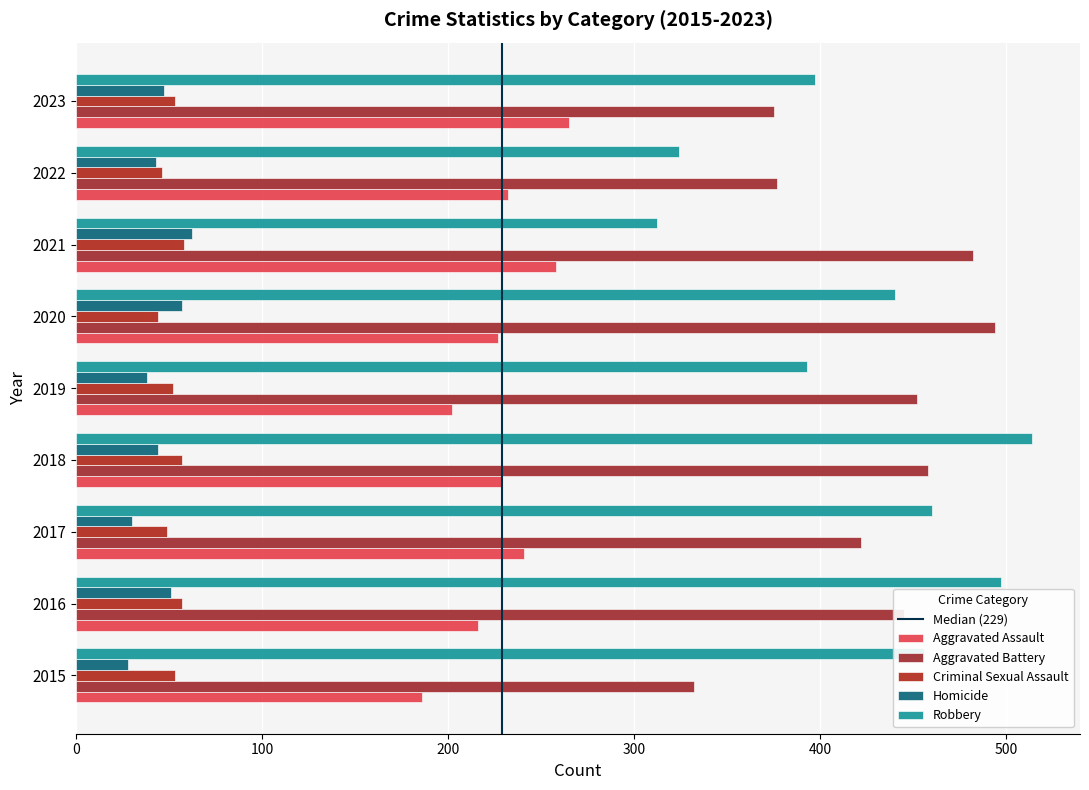

Reading left to right, list all the values displayed in this chart.

Aggravated Assault: 2015=186	2016=216	2017=241	2018=229	2019=202	2020=227	2021=258	2022=232	2023=265
Aggravated Battery: 2015=332	2016=445	2017=422	2018=458	2019=452	2020=494	2021=482	2022=377	2023=375
Criminal Sexual Assault: 2015=53	2016=57	2017=49	2018=57	2019=52	2020=44	2021=58	2022=46	2023=53
Homicide: 2015=28	2016=51	2017=30	2018=44	2019=38	2020=57	2021=62	2022=43	2023=47
Robbery: 2015=456	2016=497	2017=460	2018=514	2019=393	2020=440	2021=312	2022=324	2023=397